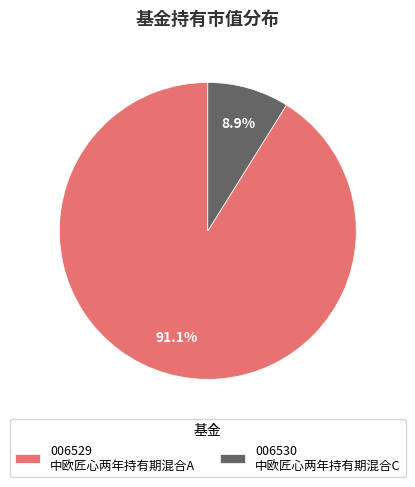

What is the majority slice?

006529 中欧匠心两年持有期混合A